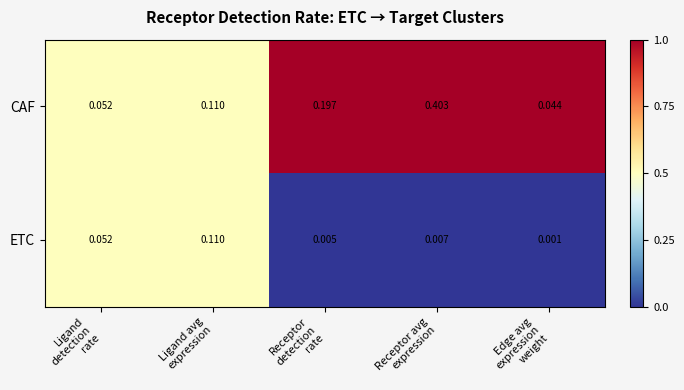

Rank the series by their average value, from lowest to highest.

ETC, CAF